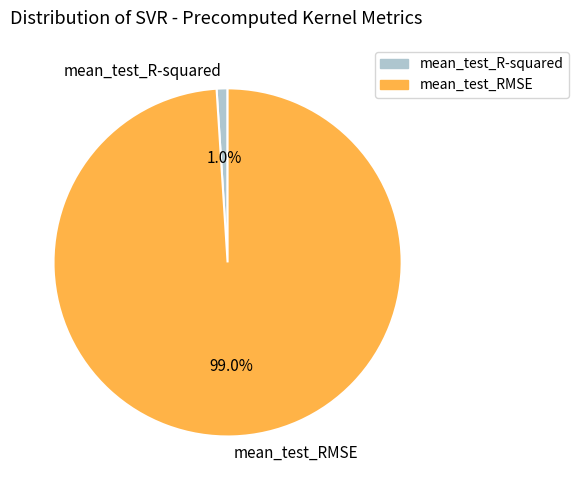

Between mean_test_RMSE and mean_test_R-squared, which is larger?

mean_test_RMSE